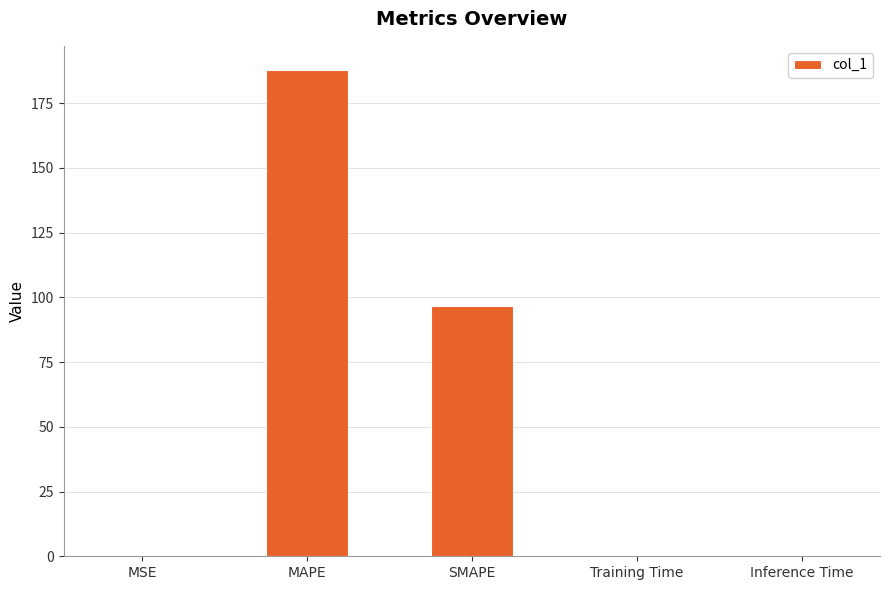

Which category has the highest value across all series?

MAPE